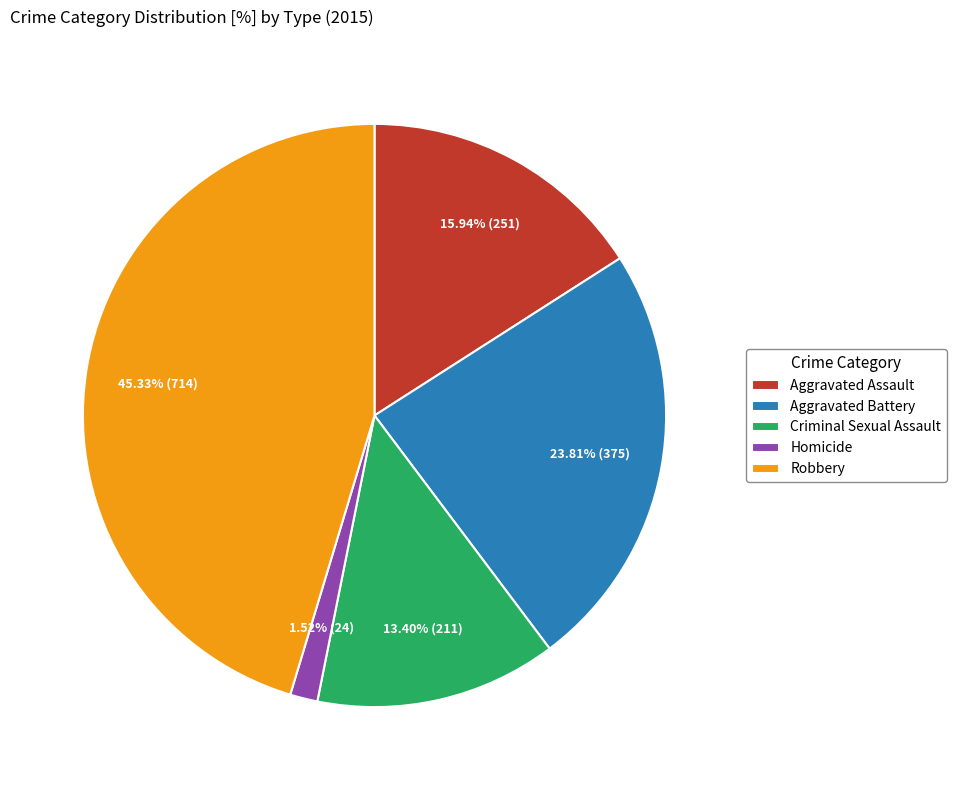

How many segments does this pie chart have?

5